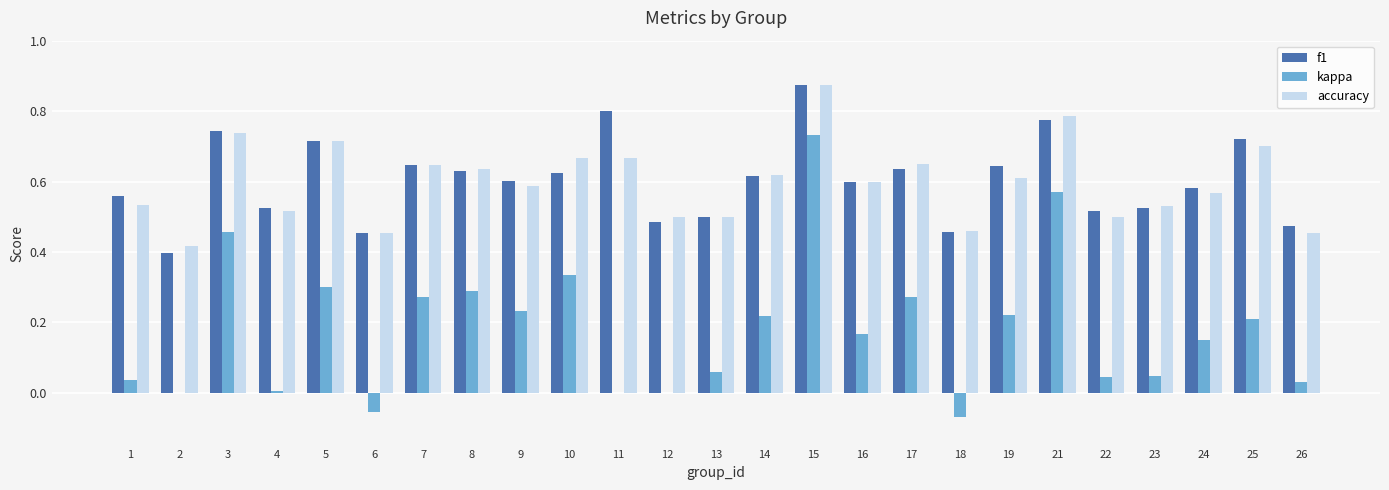

Which series changed the most between 1 and 2?

f1